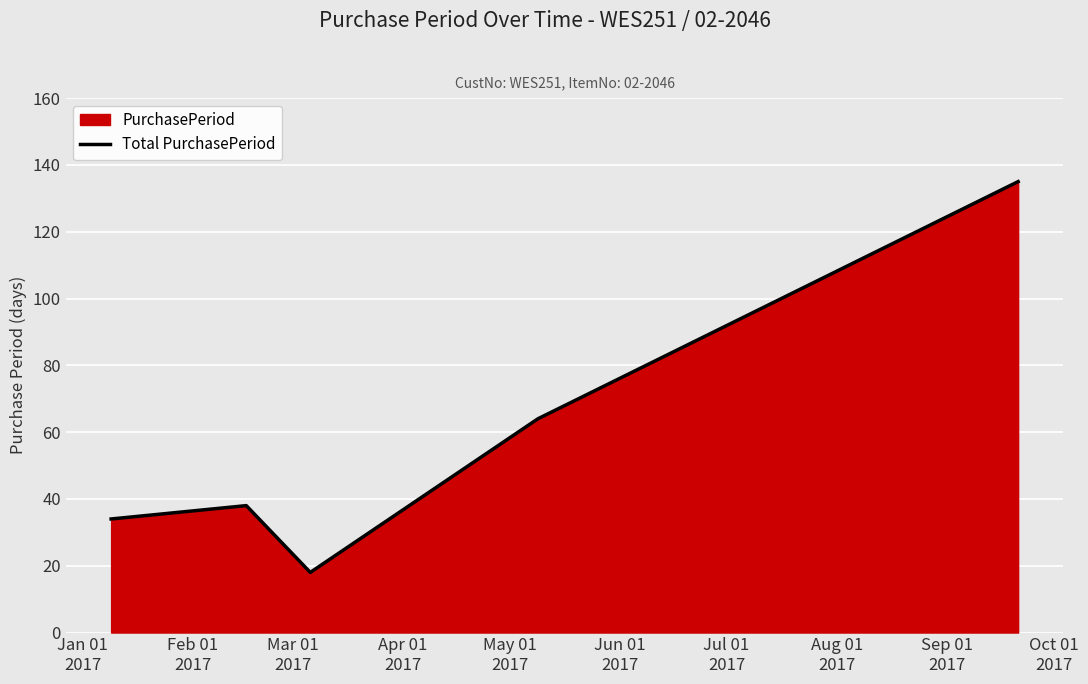

What is the minimum value shown in the chart?

18